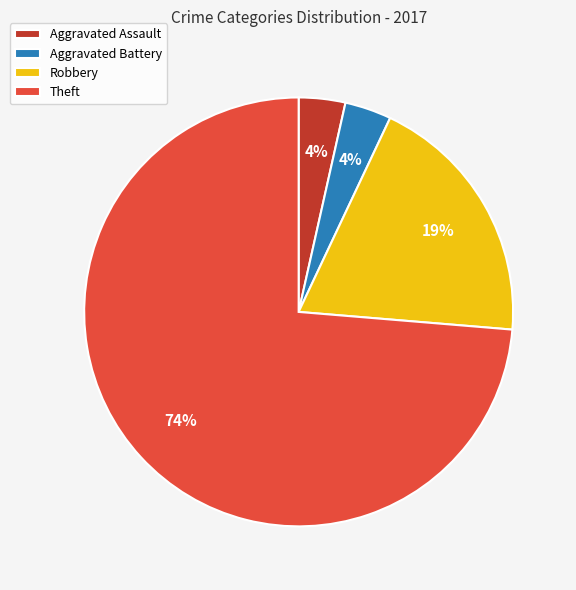

Combined, do Aggravated Assault and Theft account for over 50%?

Yes